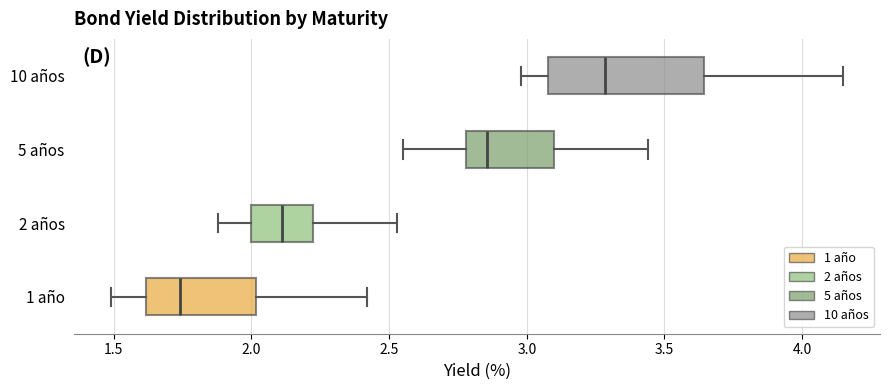

Reading bottom to top, transcribe this box plot: for each box, give where its median line is, the range the box spans, and where its two whiskers end, as read against the x-axis. The values are not printed on the chart, so give them approximately, as read against the axis.

1 año: median 1.75, box 1.60 to 2.00, whiskers 1.50 to 2.40
2 años: median 2.10, box 2.00 to 2.20, whiskers 1.90 to 2.55
5 años: median 2.85, box 2.80 to 3.10, whiskers 2.55 to 3.45
10 años: median 3.30, box 3.10 to 3.65, whiskers 3.00 to 4.15